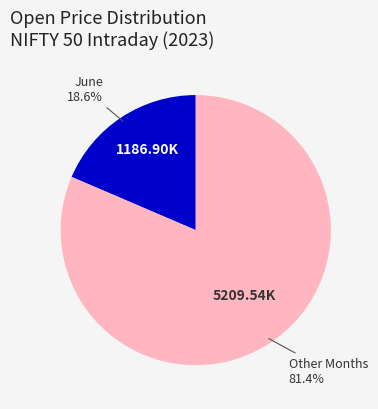

How many segments does this pie chart have?

2